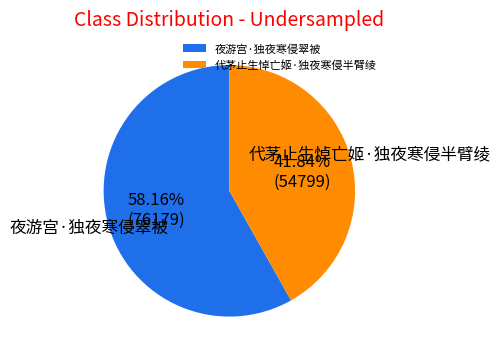

Approximately how many times larger is the value at 夜游宫·独夜寒侵翠被 compared to 代茅止生悼亡姬·独夜寒侵半臂绫?

1.4